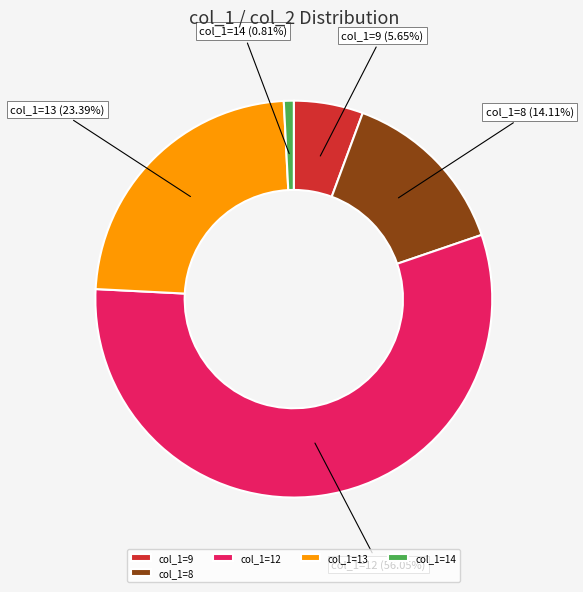

Is there any slice that represents more than half of the pie?

Yes